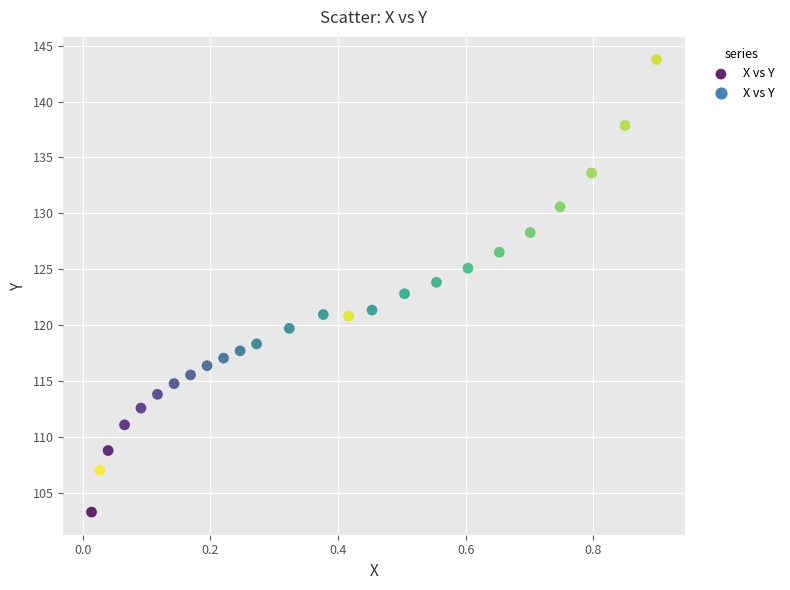

What is the range of Y values (max minus min)?

40.4